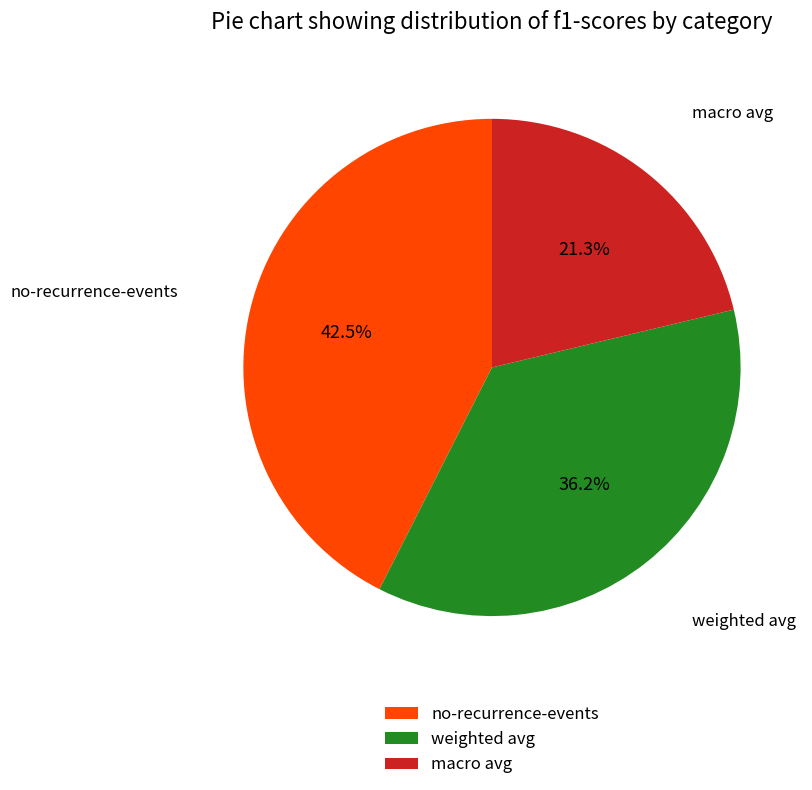

Which category has the biggest portion of the pie?

no-recurrence-events